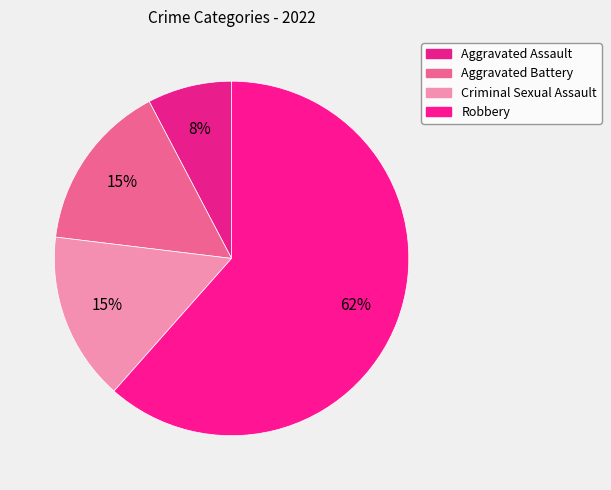

How many segments does this pie chart have?

4